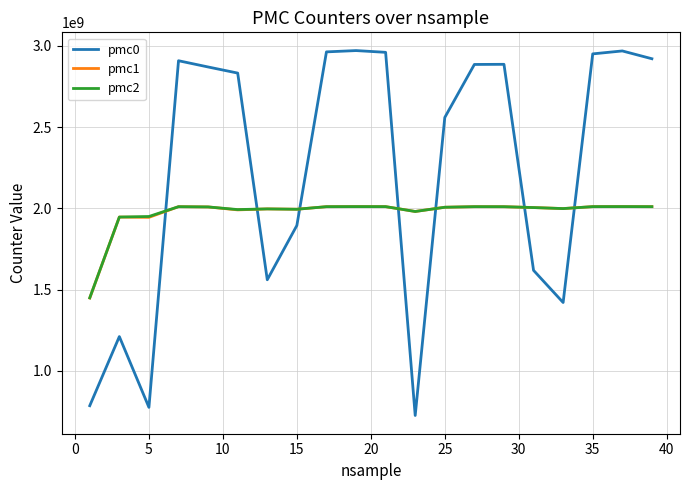

What is the difference between the second highest and minimum values in the pmc2 series?

560986830